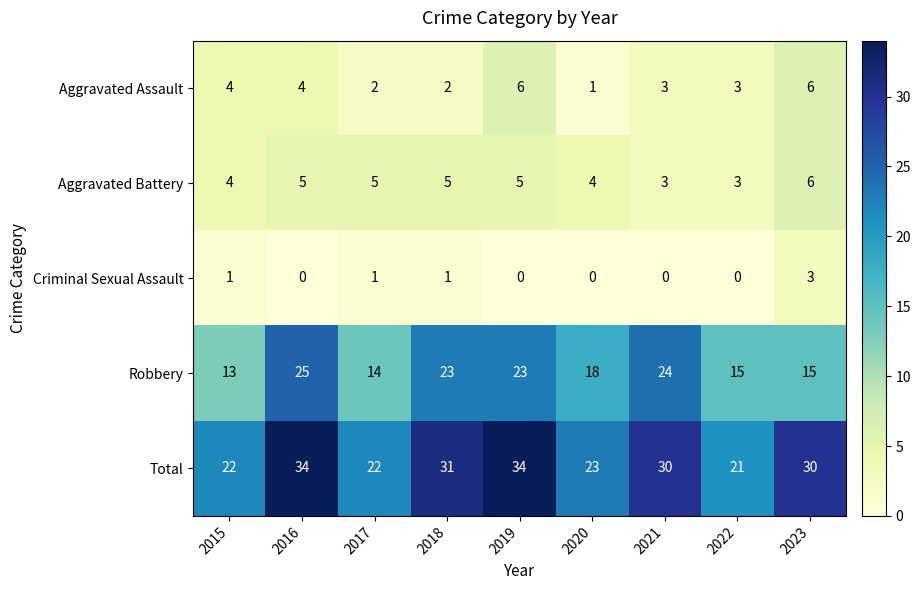

What is the sum of the Aggravated Battery values at 2018 and 2016?

10